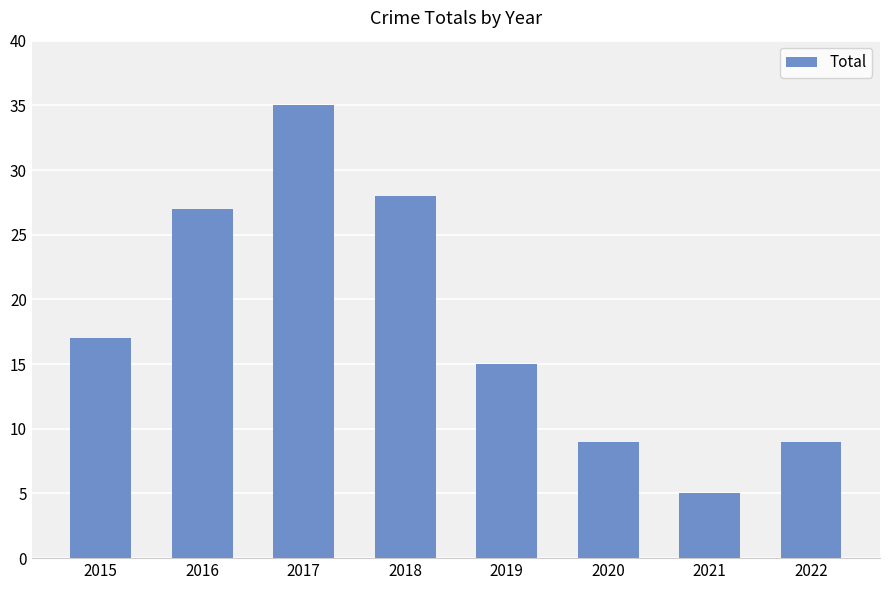

The chart shows a value of 17 at 2015. True or false?

True